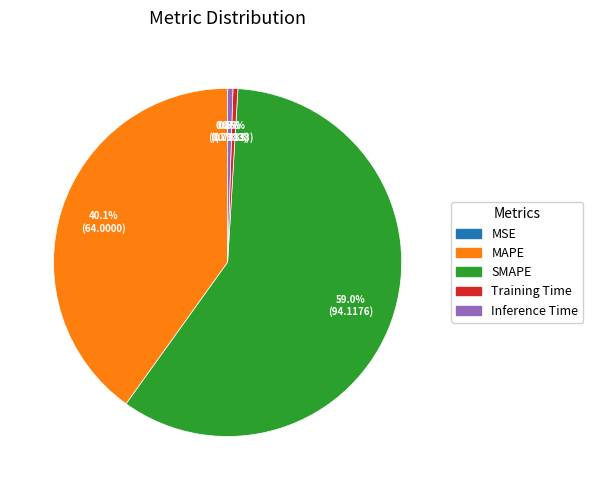

Which has a higher value, MAPE or Inference Time?

MAPE